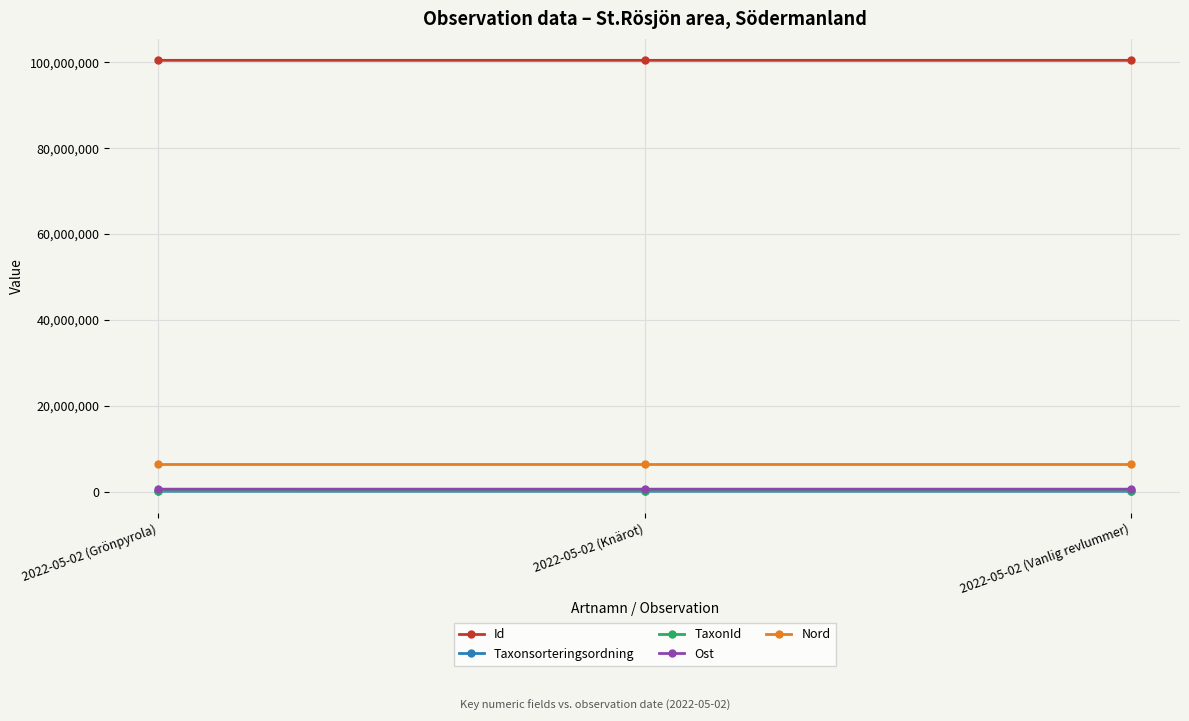

What is the label of the 3rd point from the right?

2022-05-02 (Grönpyrola)